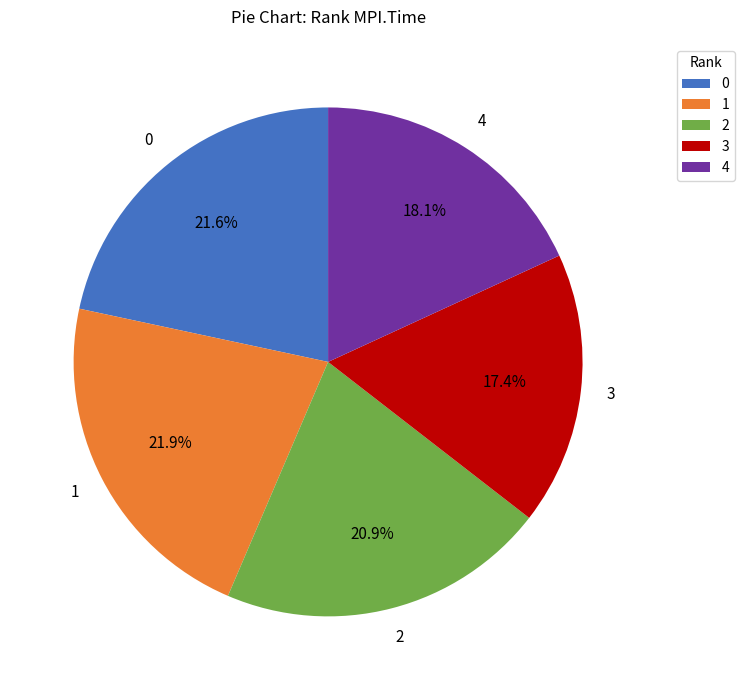

How many segments does this pie chart have?

5